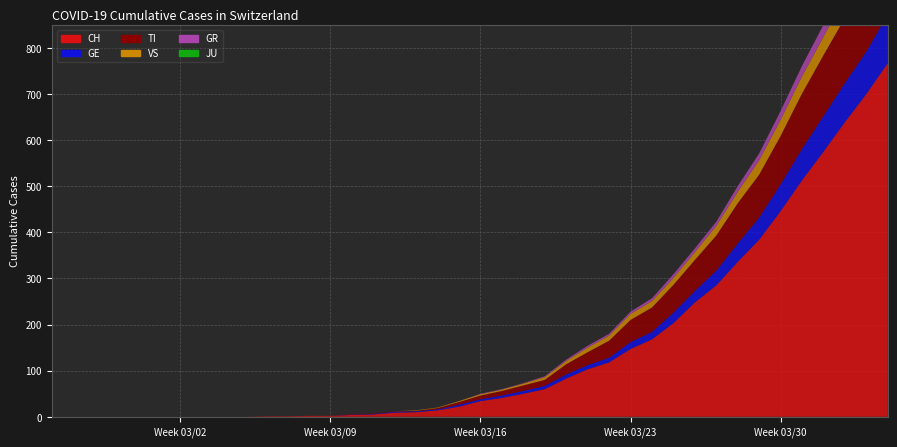

Reading left to right, list all the values displayed in this chart.

CH: 2020-02-25=0	2020-02-26=0	2020-02-27=0	2020-02-28=0	2020-02-29=0	2020-03-01=0	2020-03-02=0	2020-03-03=0	2020-03-04=0	2020-03-05=0	2020-03-06=1	2020-03-07=1	2020-03-08=2	2020-03-09=2	2020-03-10=4	2020-03-11=5	2020-03-12=9	2020-03-13=10	2020-03-14=14	2020-03-15=22	2020-03-16=34	2020-03-17=41	2020-03-18=50	2020-03-19=60	2020-03-20=83	2020-03-21=103	2020-03-22=118	2020-03-23=147	2020-03-24=168	2020-03-25=203	2020-03-26=248	2020-03-27=285	2020-03-28=336	2020-03-29=384	2020-03-30=446	2020-03-31=513	2020-04-01=575	2020-04-02=639	2020-04-03=700	2020-04-04=767
GE: 2020-02-25=0	2020-02-26=0	2020-02-27=0	2020-02-28=0	2020-02-29=0	2020-03-01=0	2020-03-02=0	2020-03-03=0	2020-03-04=0	2020-03-05=0	2020-03-06=0	2020-03-07=0	2020-03-08=0	2020-03-09=0	2020-03-10=1	2020-03-11=1	2020-03-12=2	2020-03-13=2	2020-03-14=2	2020-03-15=4	2020-03-16=4	2020-03-17=5	2020-03-18=6	2020-03-19=7	2020-03-20=9	2020-03-21=9	2020-03-22=10	2020-03-23=15	2020-03-24=16	2020-03-25=23	2020-03-26=25	2020-03-27=32	2020-03-28=40	2020-03-29=48	2020-03-30=58	2020-03-31=68	2020-04-01=77	2020-04-02=85	2020-04-03=92	2020-04-04=106
TI: 2020-02-25=0	2020-02-26=0	2020-02-27=0	2020-02-28=0	2020-02-29=0	2020-03-01=0	2020-03-02=0	2020-03-03=0	2020-03-04=0	2020-03-05=0	2020-03-06=0	2020-03-07=0	2020-03-08=0	2020-03-09=0	2020-03-10=1	2020-03-11=1	2020-03-12=1	2020-03-13=1	2020-03-14=3	2020-03-15=6	2020-03-16=8	2020-03-17=10	2020-03-18=12	2020-03-19=13	2020-03-20=22	2020-03-21=28	2020-03-22=37	2020-03-23=48	2020-03-24=53	2020-03-25=60	2020-03-26=67	2020-03-27=76	2020-03-28=87	2020-03-29=93	2020-03-30=105	2020-03-31=120	2020-04-01=132	2020-04-02=141	2020-04-03=155	2020-04-04=165
VS: 2020-02-25=0	2020-02-26=0	2020-02-27=0	2020-02-28=0	2020-02-29=0	2020-03-01=0	2020-03-02=0	2020-03-03=0	2020-03-04=0	2020-03-05=0	2020-03-06=0	2020-03-07=0	2020-03-08=0	2020-03-09=0	2020-03-10=0	2020-03-11=0	2020-03-12=0	2020-03-13=1	2020-03-14=1	2020-03-15=2	2020-03-16=3	2020-03-17=3	2020-03-18=4	2020-03-19=6	2020-03-20=7	2020-03-21=10	2020-03-22=11	2020-03-23=13	2020-03-24=14	2020-03-25=15	2020-03-26=17	2020-03-27=21	2020-03-28=25	2020-03-29=31	2020-03-30=35	2020-03-31=37	2020-04-01=40	2020-04-02=47	2020-04-03=51	2020-04-04=53
GR: 2020-02-25=0	2020-02-26=0	2020-02-27=0	2020-02-28=0	2020-02-29=0	2020-03-01=0	2020-03-02=0	2020-03-03=0	2020-03-04=0	2020-03-05=0	2020-03-06=0	2020-03-07=0	2020-03-08=0	2020-03-09=0	2020-03-10=0	2020-03-11=0	2020-03-12=0	2020-03-13=0	2020-03-14=0	2020-03-15=0	2020-03-16=1	2020-03-17=1	2020-03-18=1	2020-03-19=2	2020-03-20=3	2020-03-21=4	2020-03-22=4	2020-03-23=5	2020-03-24=6	2020-03-25=8	2020-03-26=8	2020-03-27=9	2020-03-28=12	2020-03-29=15	2020-03-30=19	2020-03-31=23	2020-04-01=26	2020-04-02=28	2020-04-03=30	2020-04-04=30
JU: 2020-02-25=0	2020-02-26=0	2020-02-27=0	2020-02-28=0	2020-02-29=0	2020-03-01=0	2020-03-02=0	2020-03-03=0	2020-03-04=0	2020-03-05=0	2020-03-06=0	2020-03-07=0	2020-03-08=0	2020-03-09=0	2020-03-10=0	2020-03-11=0	2020-03-12=0	2020-03-13=0	2020-03-14=0	2020-03-15=0	2020-03-16=0	2020-03-17=0	2020-03-18=0	2020-03-19=0	2020-03-20=0	2020-03-21=0	2020-03-22=0	2020-03-23=0	2020-03-24=0	2020-03-25=0	2020-03-26=0	2020-03-27=0	2020-03-28=0	2020-03-29=0	2020-03-30=0	2020-03-31=0	2020-04-01=0	2020-04-02=0	2020-04-03=0	2020-04-04=0